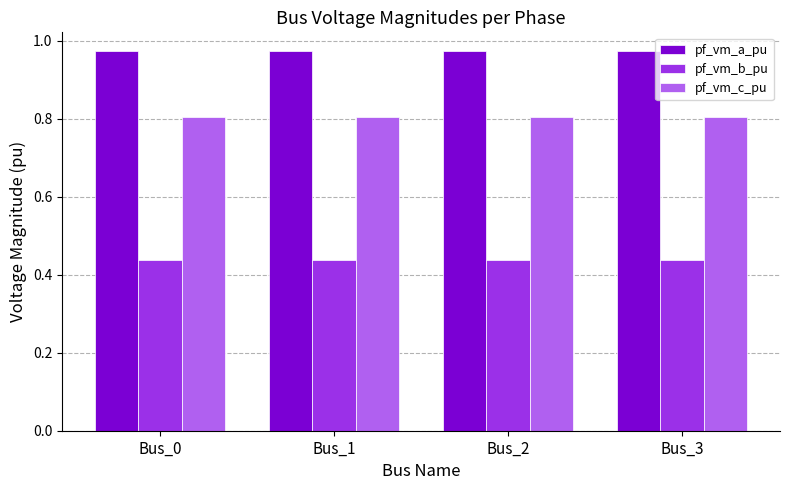

At how many categories does at least one series exceed 0?

4